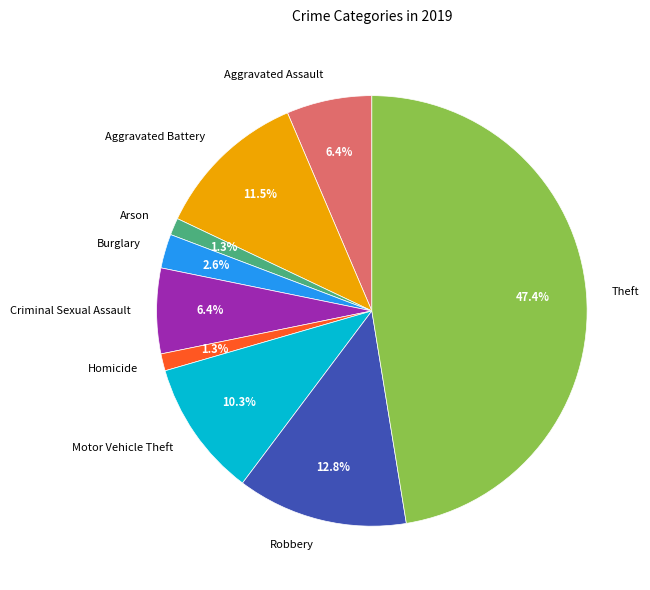

Approximately how many times larger is the value at Homicide compared to Burglary?

0.5